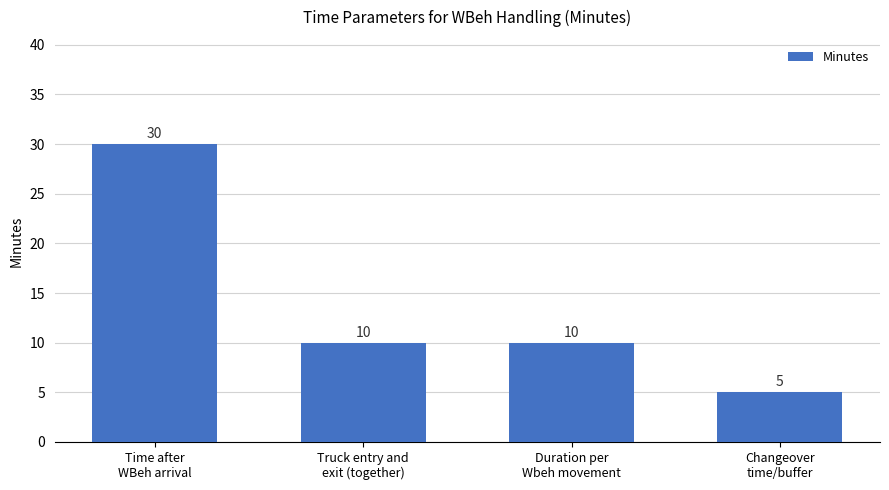

What is the minimum value shown in the chart?

5